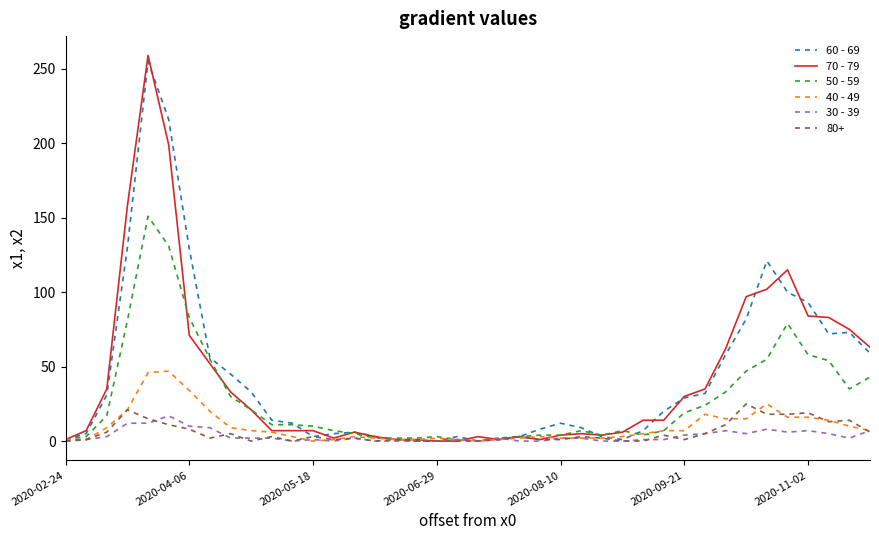

What is the maximum value shown in the chart?

259